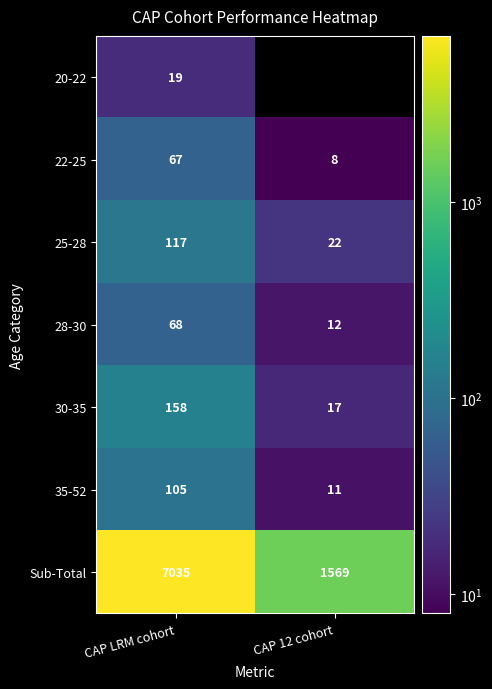

The value of Sub-Total at CAP LRM cohort is 7035. True or false?

True